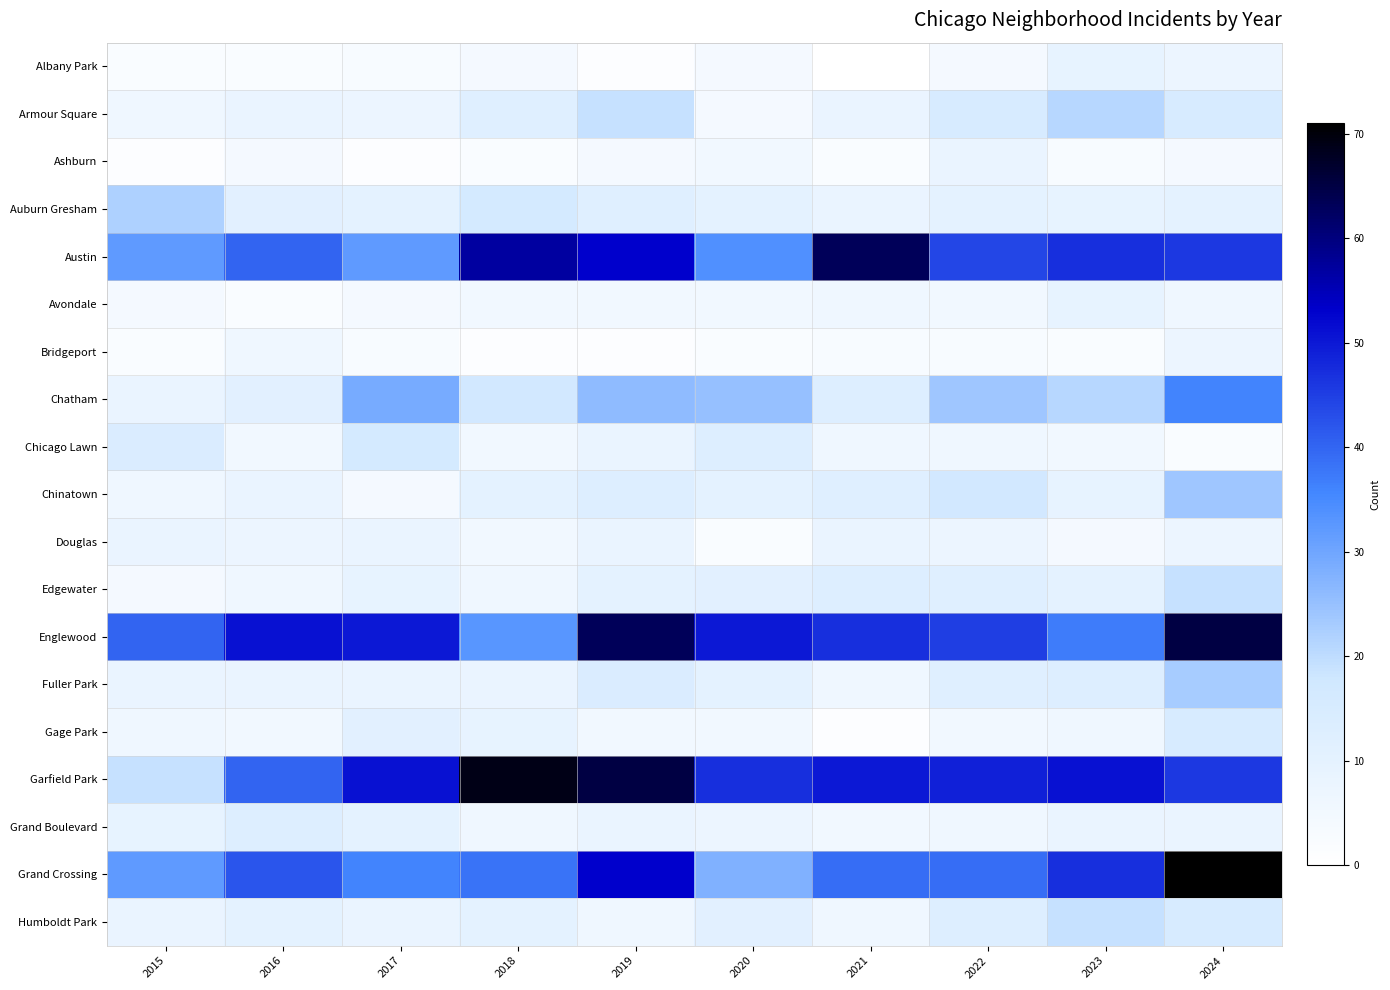

Which series has the largest range (max minus min)?

Garfield Park